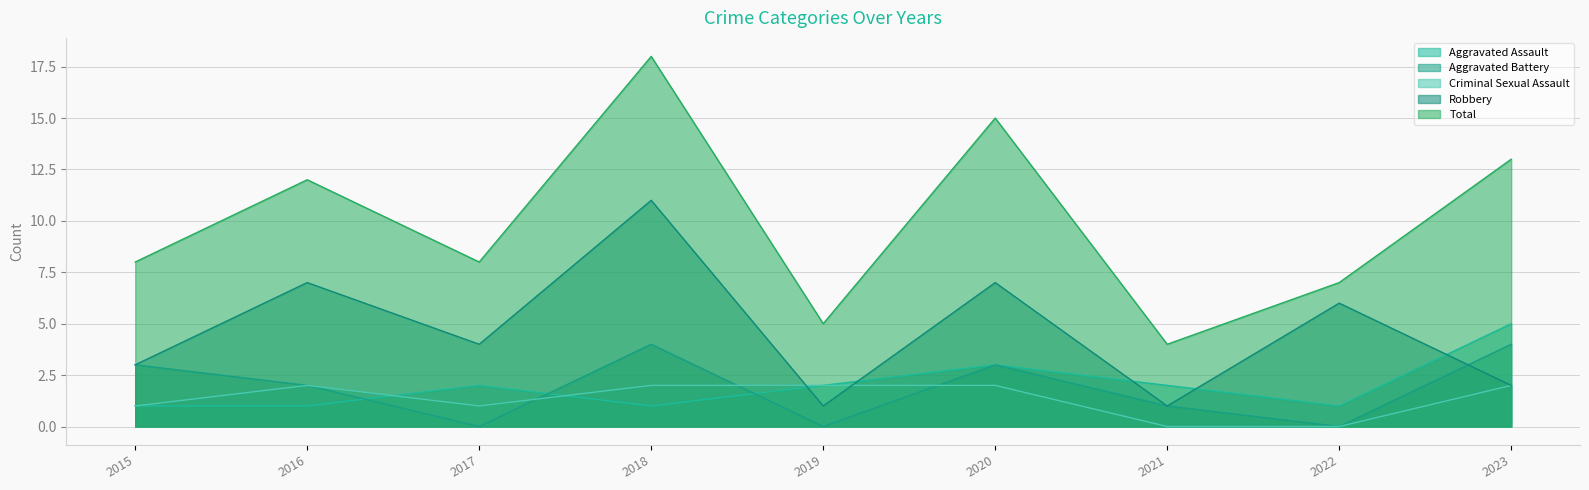

At which category does the chart reach its peak across all series?

2018